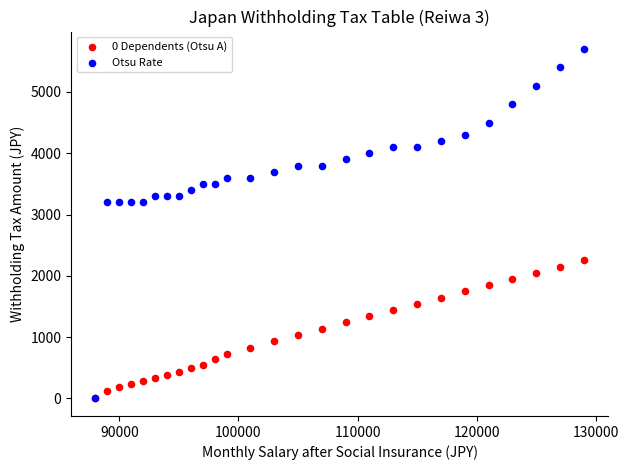

What are all the series names shown in the legend?

0 Dependents (Otsu A), Otsu Rate